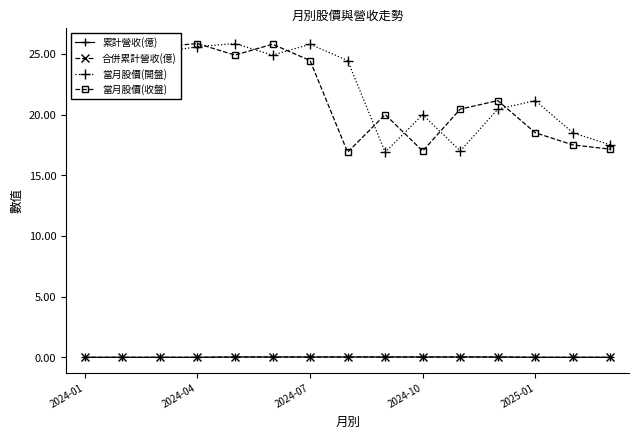

Is this an area chart (filled region under the line)?

No